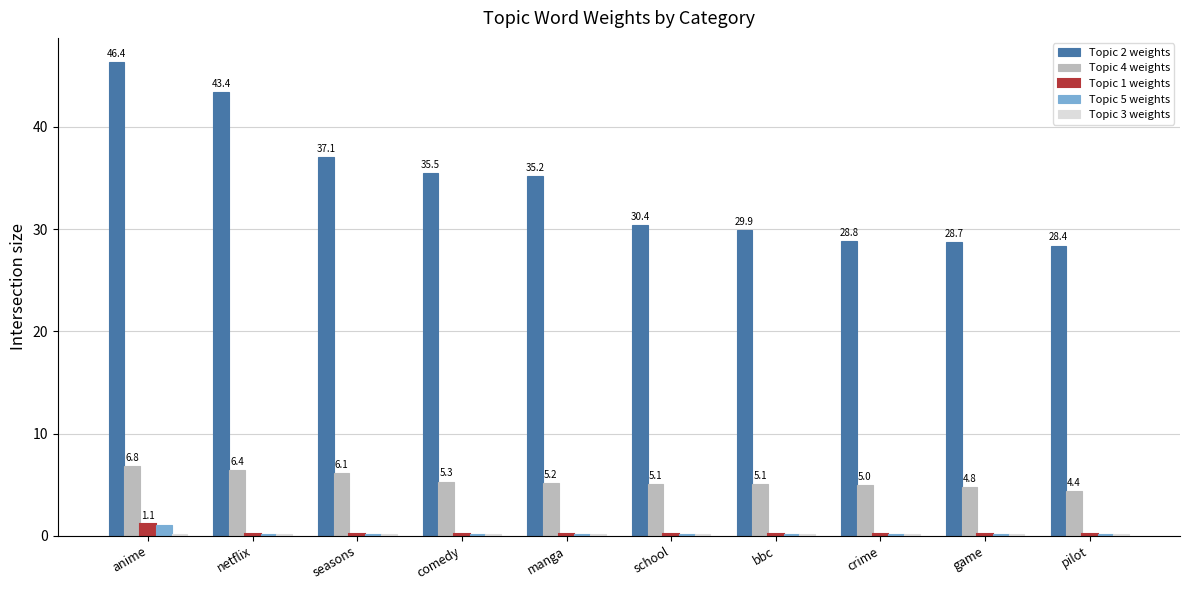

At how many categories does at least one series exceed 11?

10